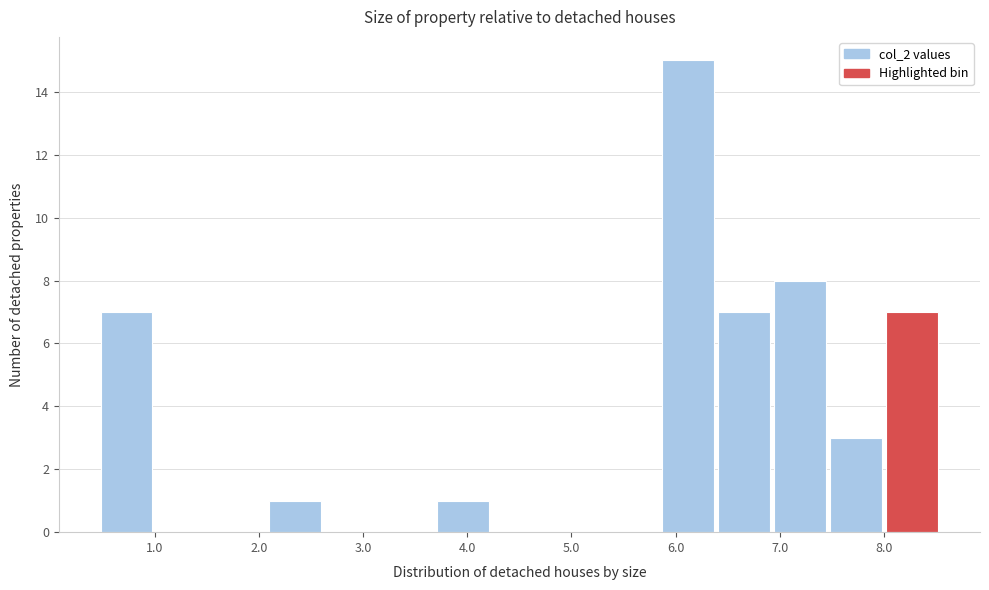

How tall is the bar that spans 6.4 to 6.9 on the x-axis? Neither the bar edges nor the heights are printed on the chart, so give them approximately, as read against the axes.

7